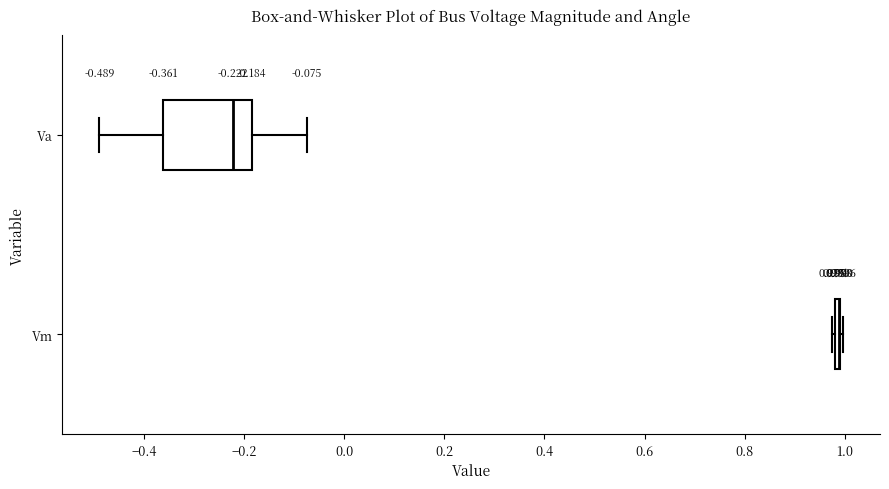

Comparing the boxes themselves (not the whiskers), which one is the widest?

Va